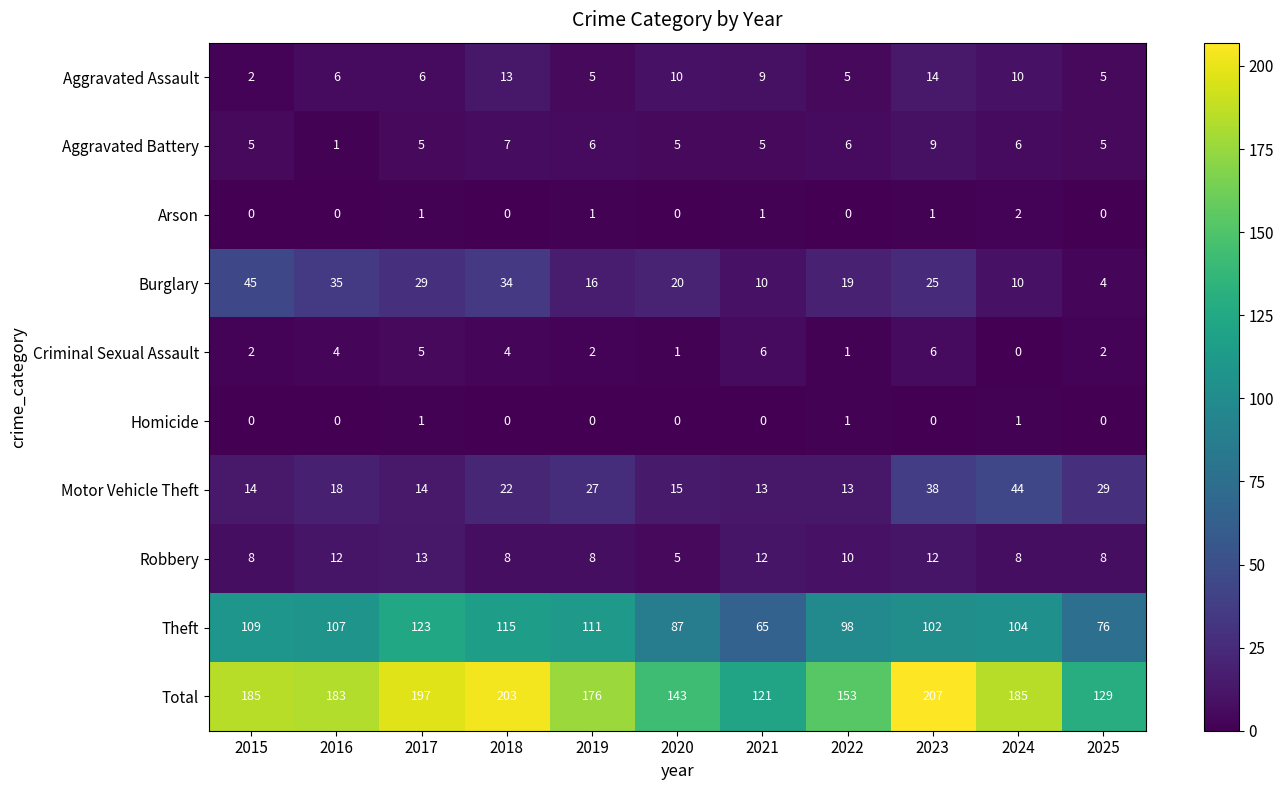

The value of Aggravated Assault at 2016 is 6. True or false?

True